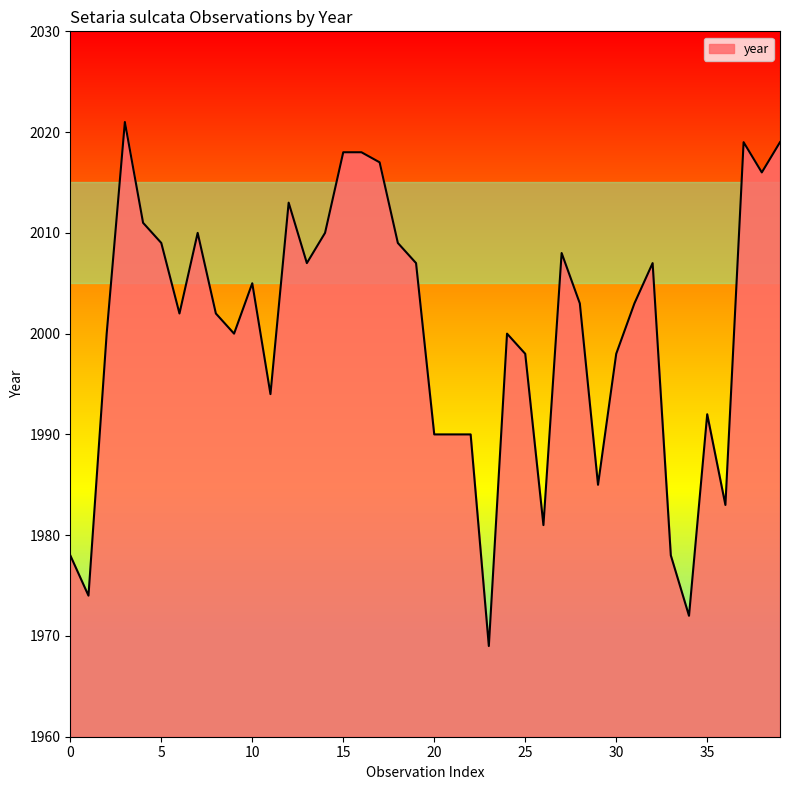

How many lines are shown in the chart?

1